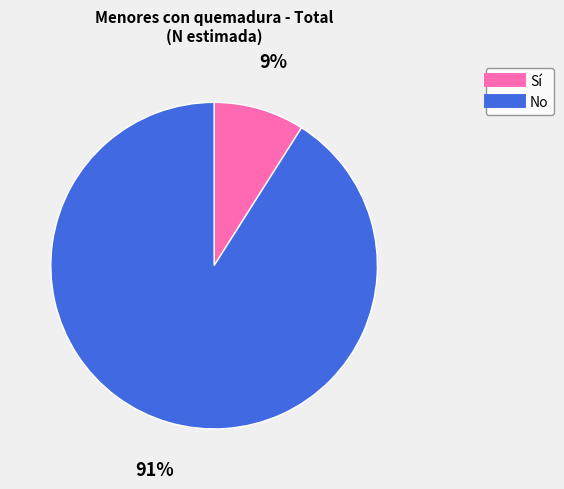

How many segments does this pie chart have?

2